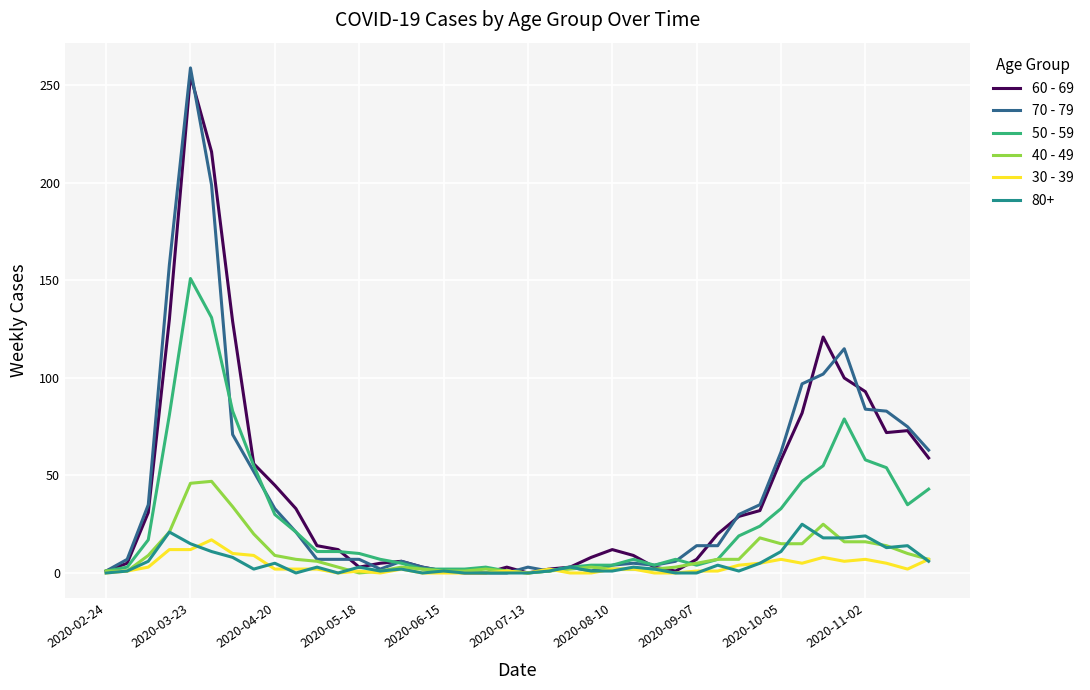

Which series has the largest range (max minus min)?

70 - 79